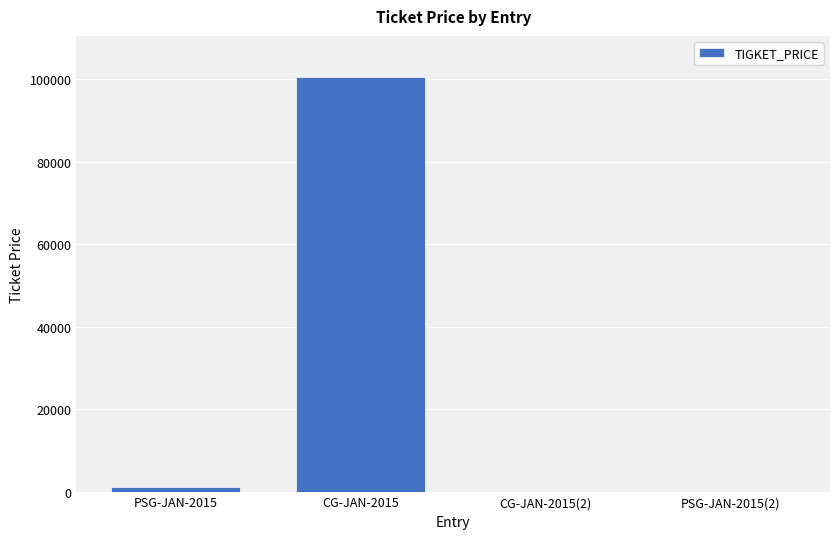

Reading left to right, list all the values displayed in this chart.

1100	100500	0	0